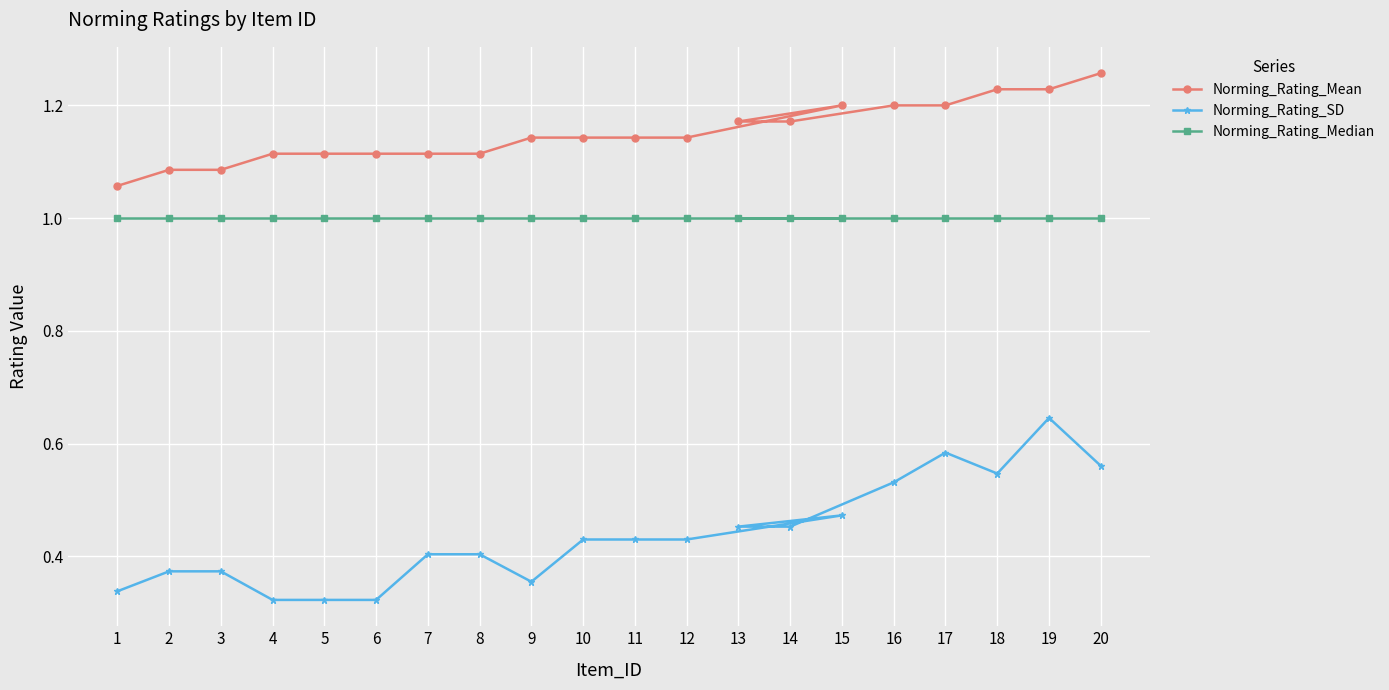

At 19, list the series in order from smallest to largest.

Norming_Rating_SD, Norming_Rating_Median, Norming_Rating_Mean